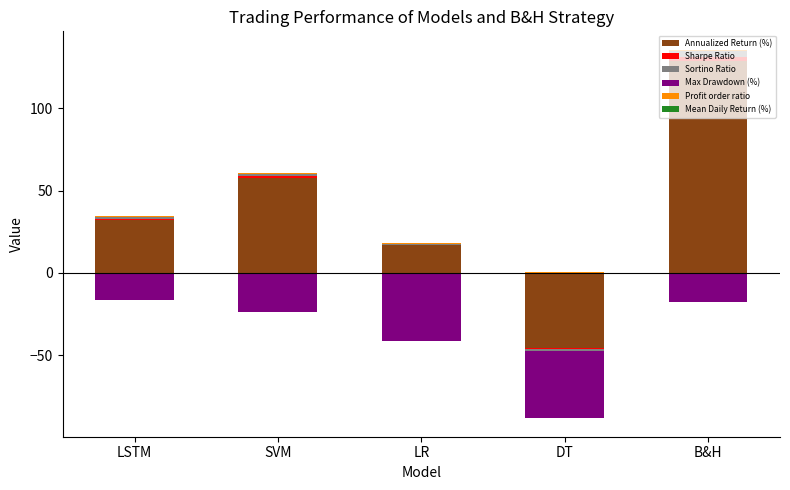

What is the maximum value shown in the chart?

129.0